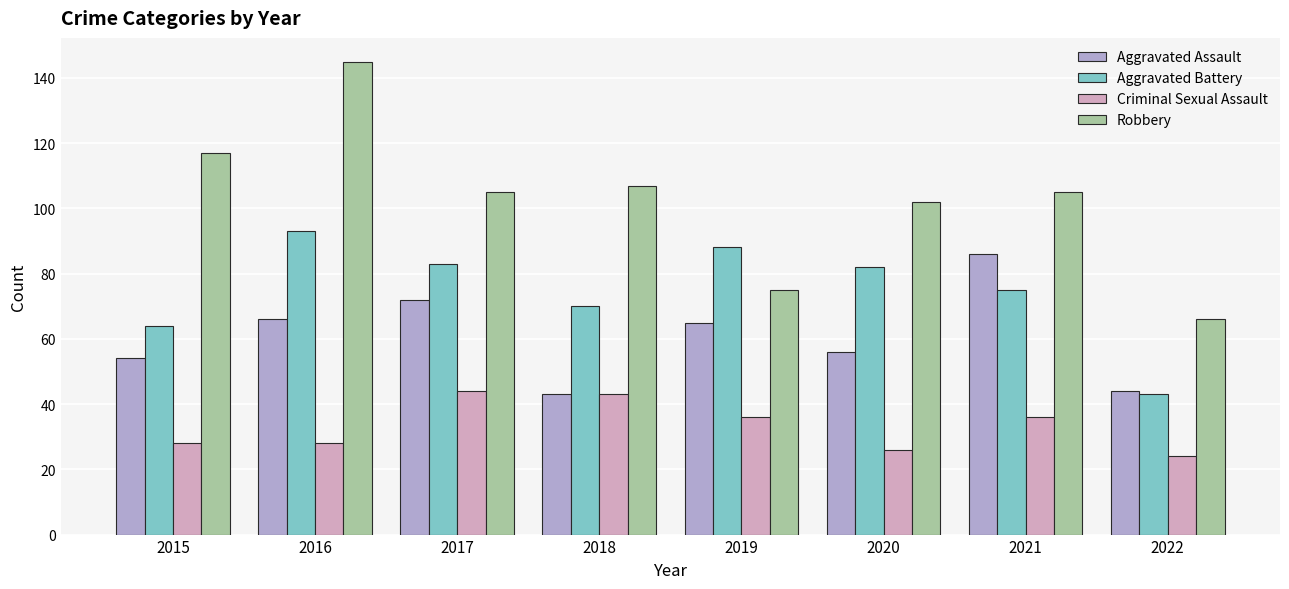

Reading right to left, what are all the values shown in this chart?

Aggravated Assault: 2022=44	2021=86	2020=56	2019=65	2018=43	2017=72	2016=66	2015=54
Aggravated Battery: 2022=43	2021=75	2020=82	2019=88	2018=70	2017=83	2016=93	2015=64
Criminal Sexual Assault: 2022=24	2021=36	2020=26	2019=36	2018=43	2017=44	2016=28	2015=28
Robbery: 2022=66	2021=105	2020=102	2019=75	2018=107	2017=105	2016=145	2015=117